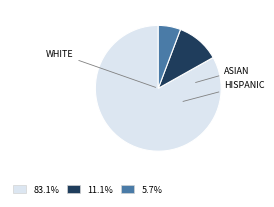

Is there a majority slice in this chart?

Yes